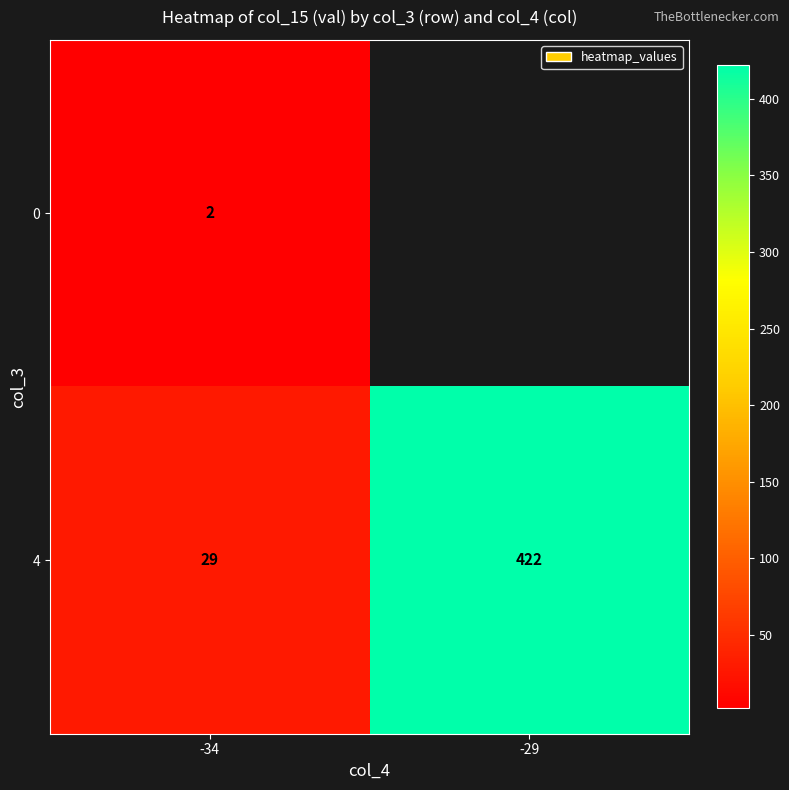

At which category is the sum across all series the highest?

-34